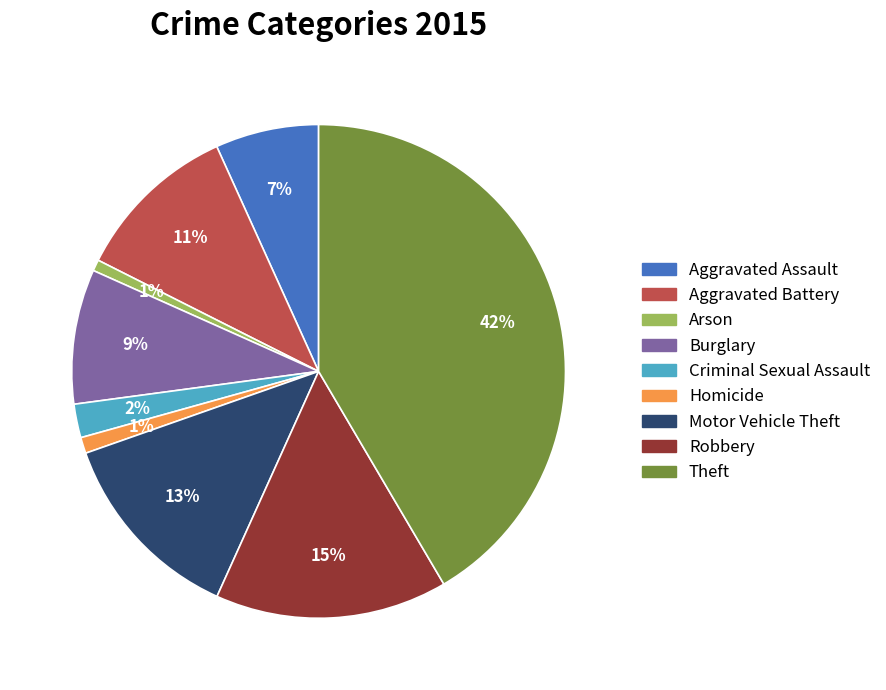

To the nearest percent, what is the average slice percentage?

11%